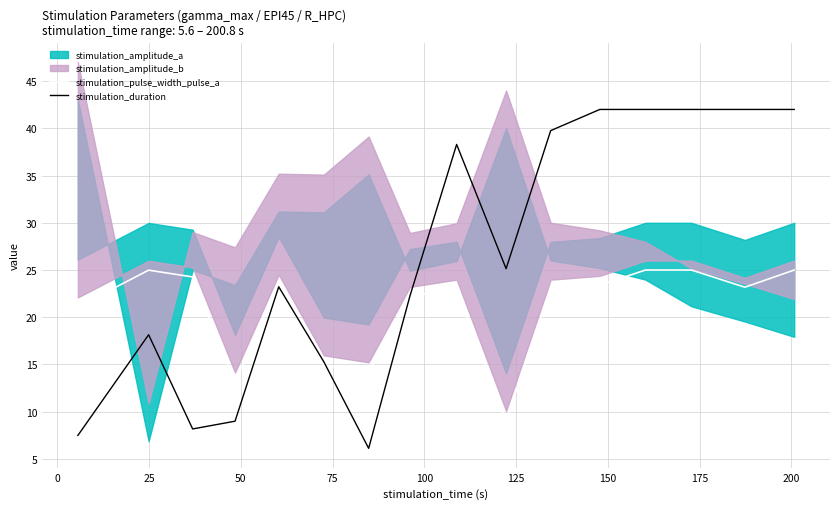

Is the value of stimulation_pulse_width_pulse_a at 15 greater than the value of stimulation_duration at 175?

No